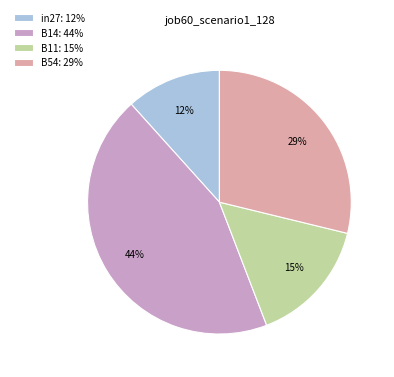

Combined, do B54: 29% and in27: 12% account for over 50%?

No